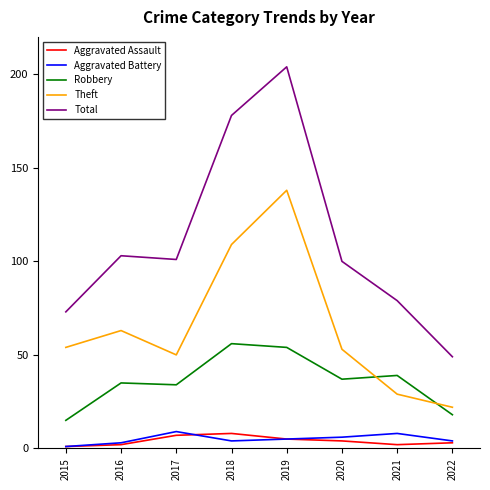

True or false: Theft and Total cross at least once.

False